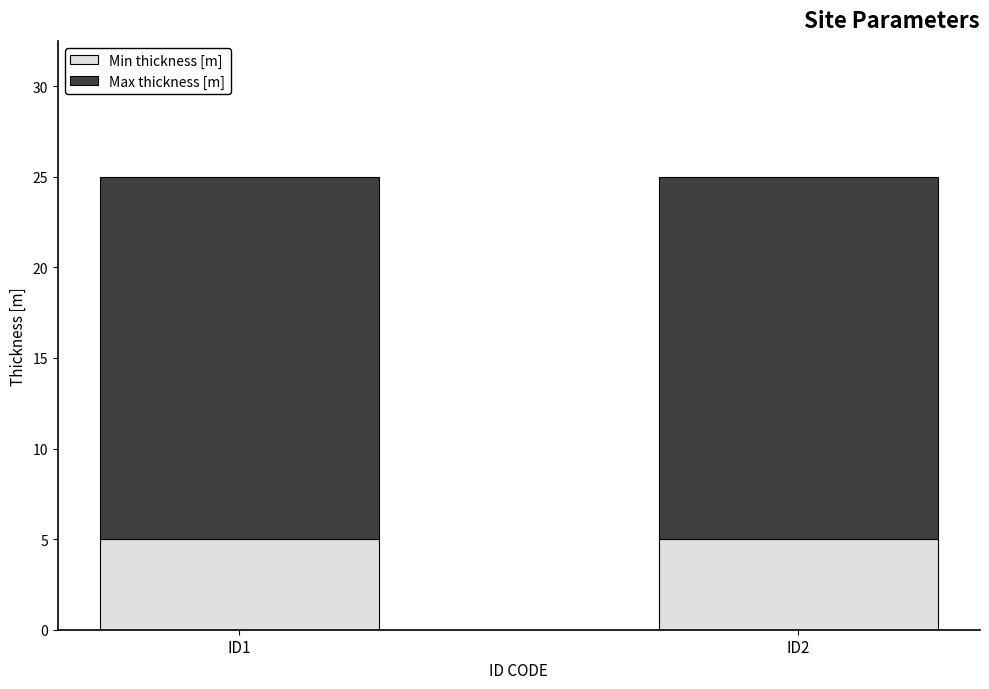

What is the value of the Min thickness [m] bar at the 2nd from the left?

5